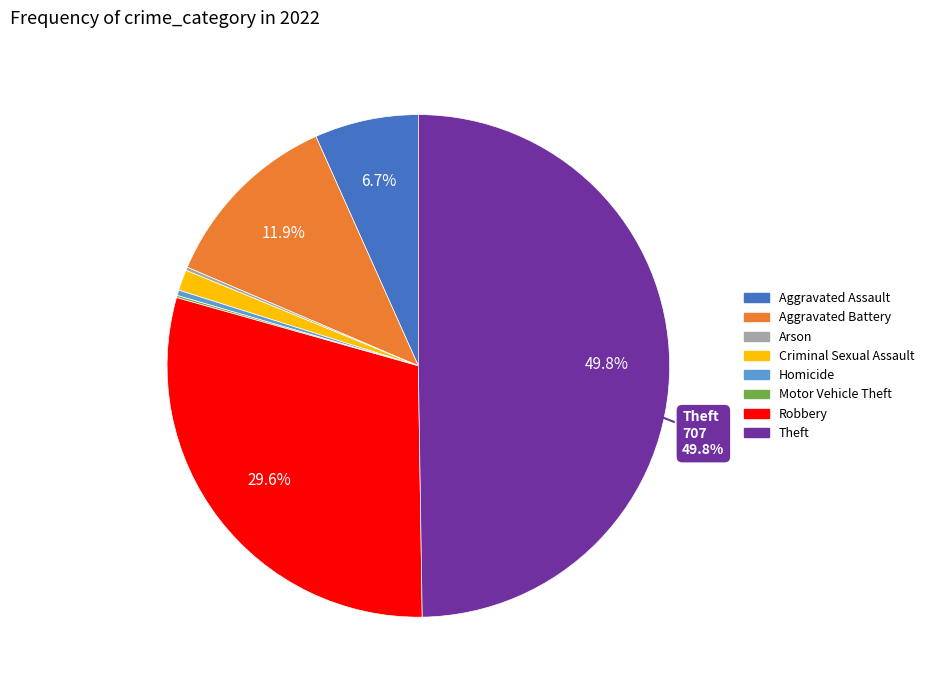

Which has a higher value, Robbery or Aggravated Battery?

Robbery